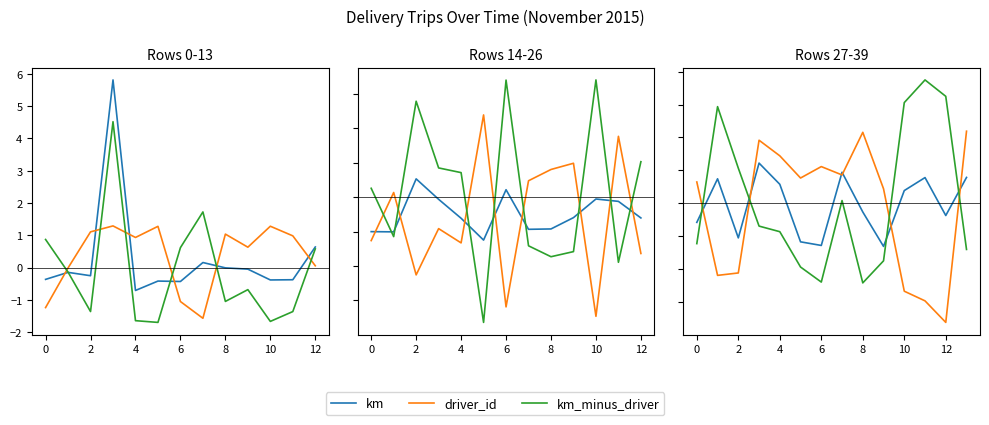

At which label does km reach its minimum?

9